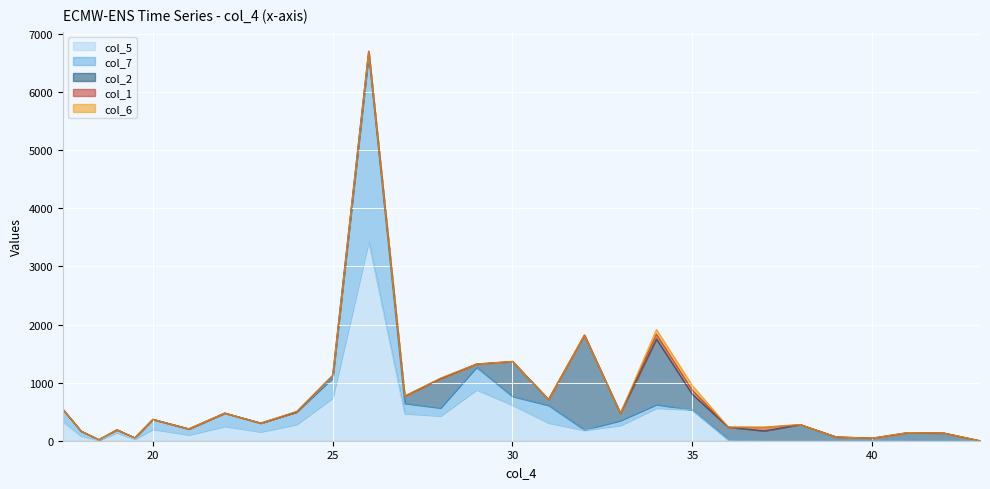

Which category has the highest value in the col_7 series?

26.0